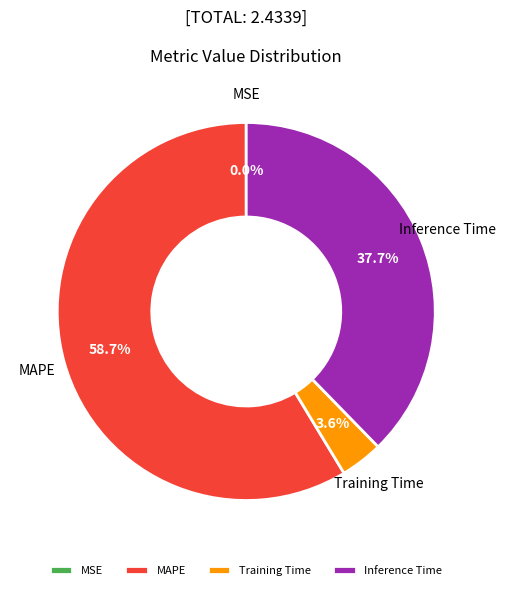

Do Inference Time and Training Time together represent more than half of the pie?

No